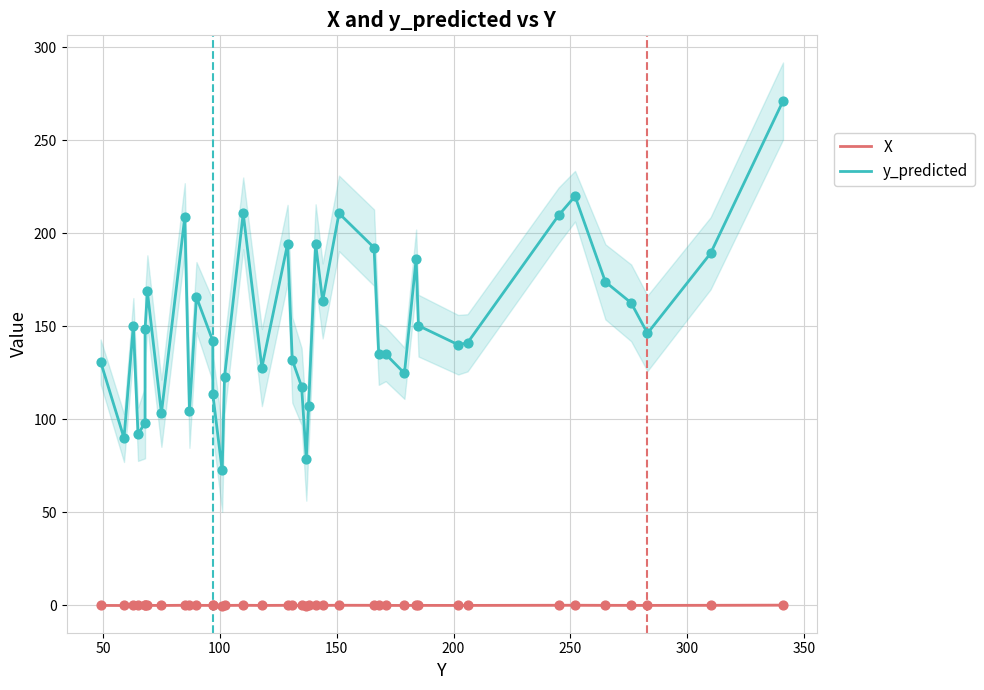

What are all the series names shown in the legend?

X, y_predicted